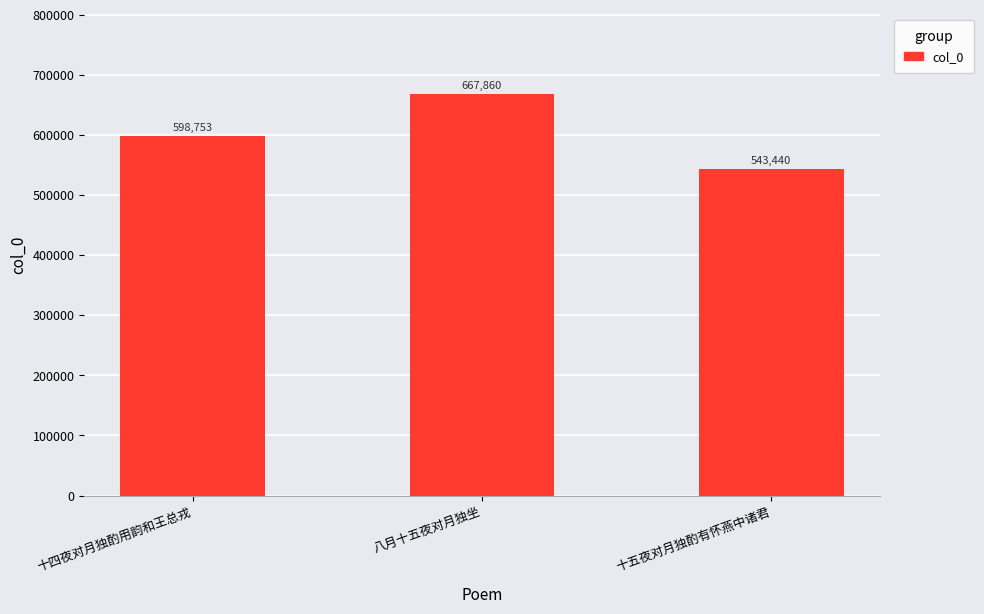

What is the sum of the values at 十四夜对月独酌用韵和王总戎 and 八月十五夜对月独坐?

1266613